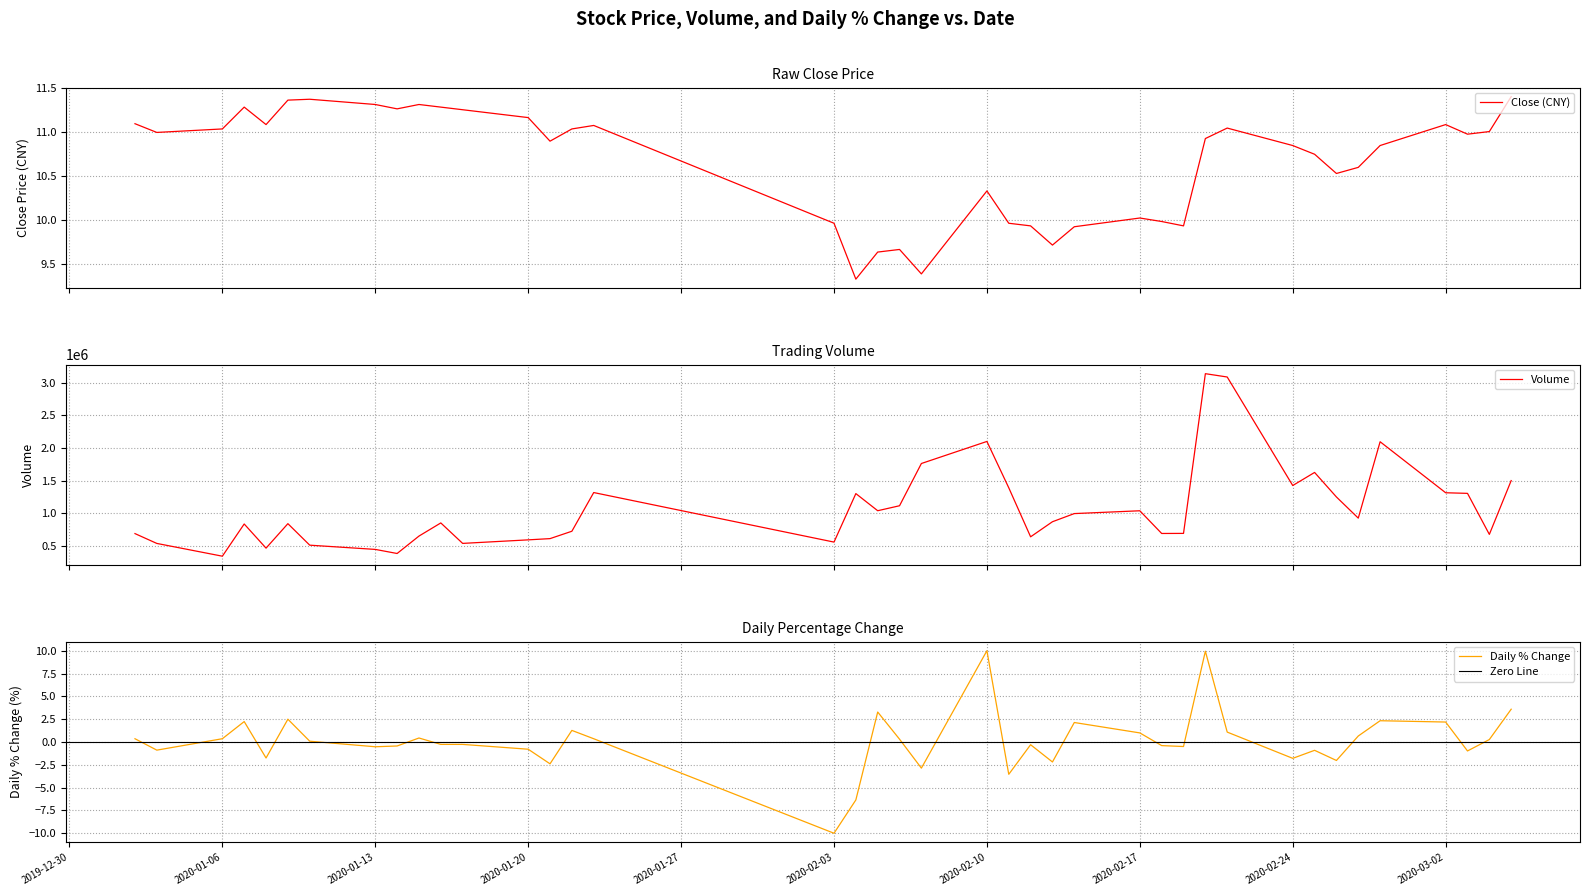

How many data points does each series have?

40